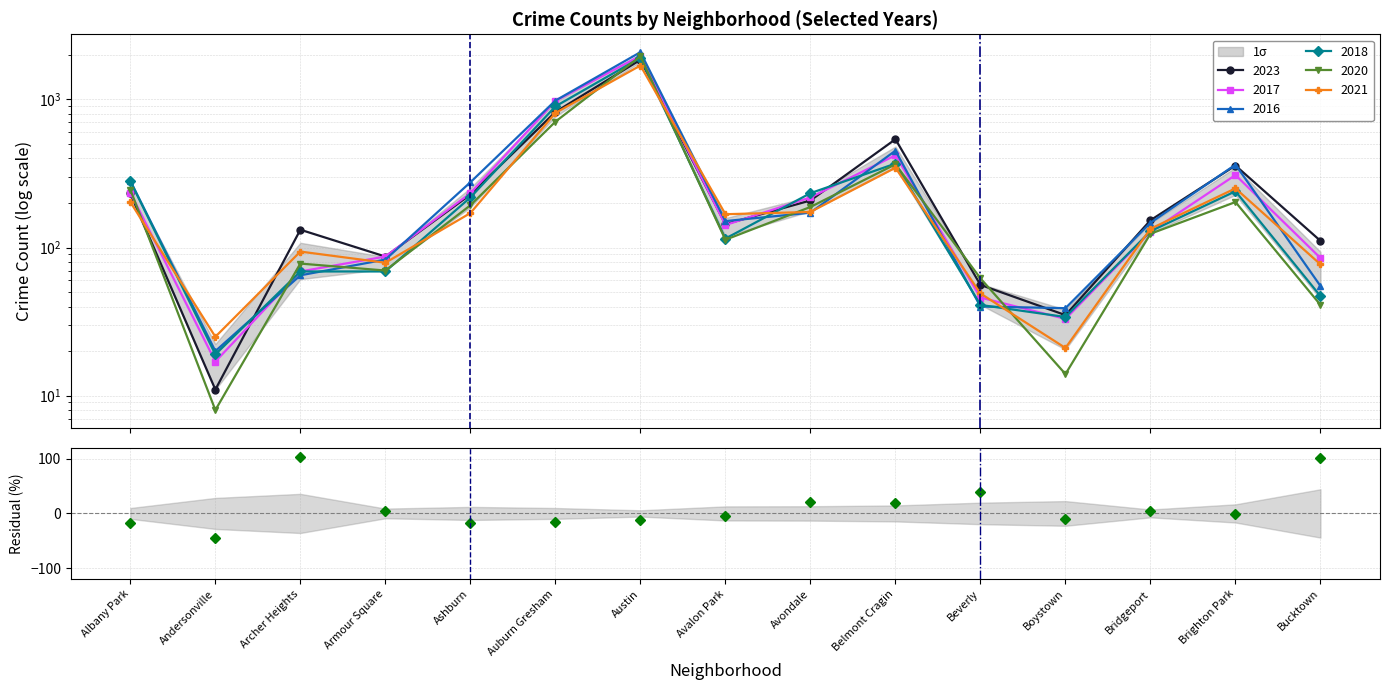

At which label does 2016 reach its minimum?

Andersonville